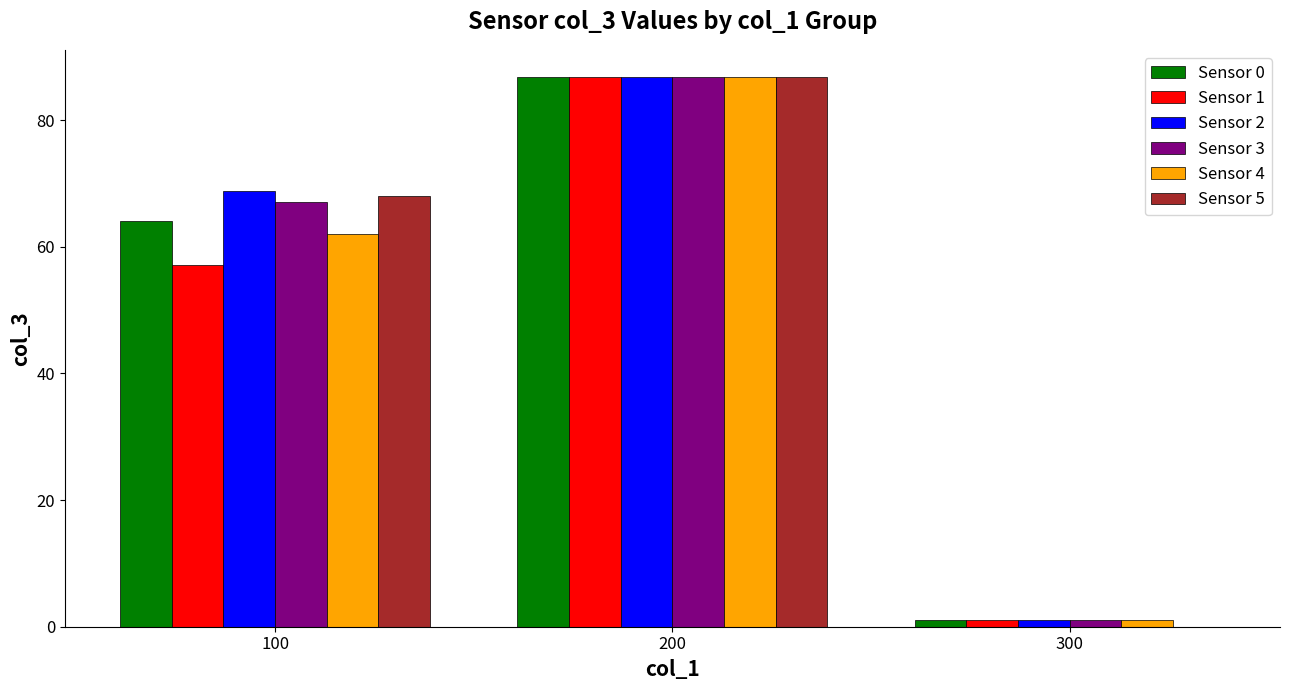

True or false: Sensor 5 has a value of 68.0 at 100.

True